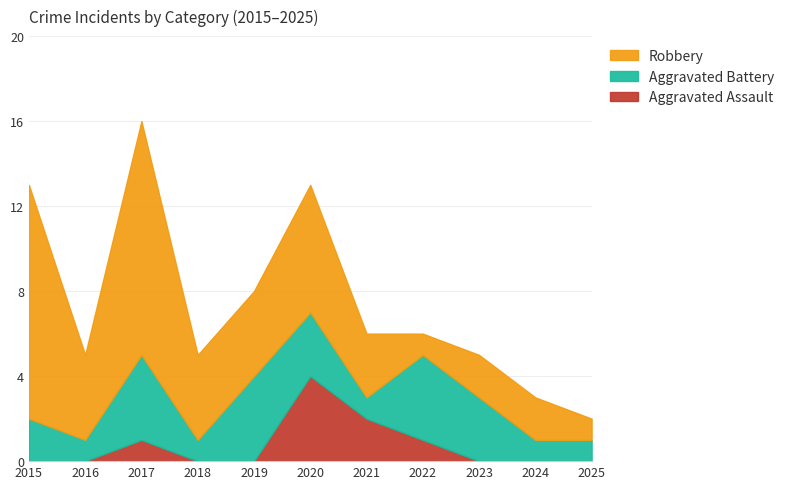

Reading left to right, what are all the values shown in this chart?

Aggravated Assault: 2015=0	2016=0	2017=1	2018=0	2019=0	2020=4	2021=2	2022=1	2023=0	2024=0	2025=0
Aggravated Battery: 2015=2	2016=1	2017=4	2018=1	2019=4	2020=3	2021=1	2022=4	2023=3	2024=1	2025=1
Robbery: 2015=11	2016=4	2017=11	2018=4	2019=4	2020=6	2021=3	2022=1	2023=2	2024=2	2025=1